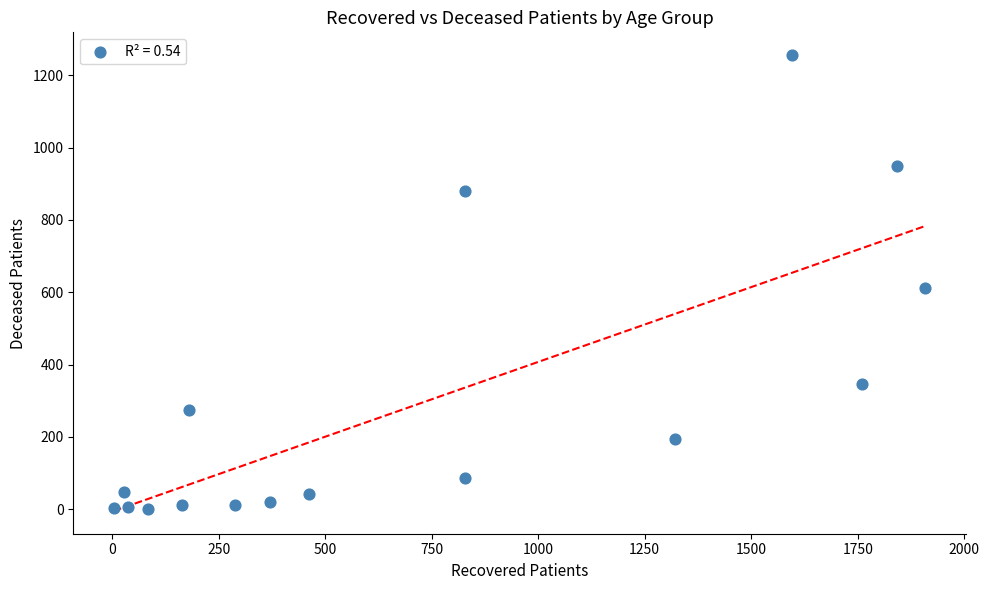

What Y value in the scatter plot is closest to 628?

613